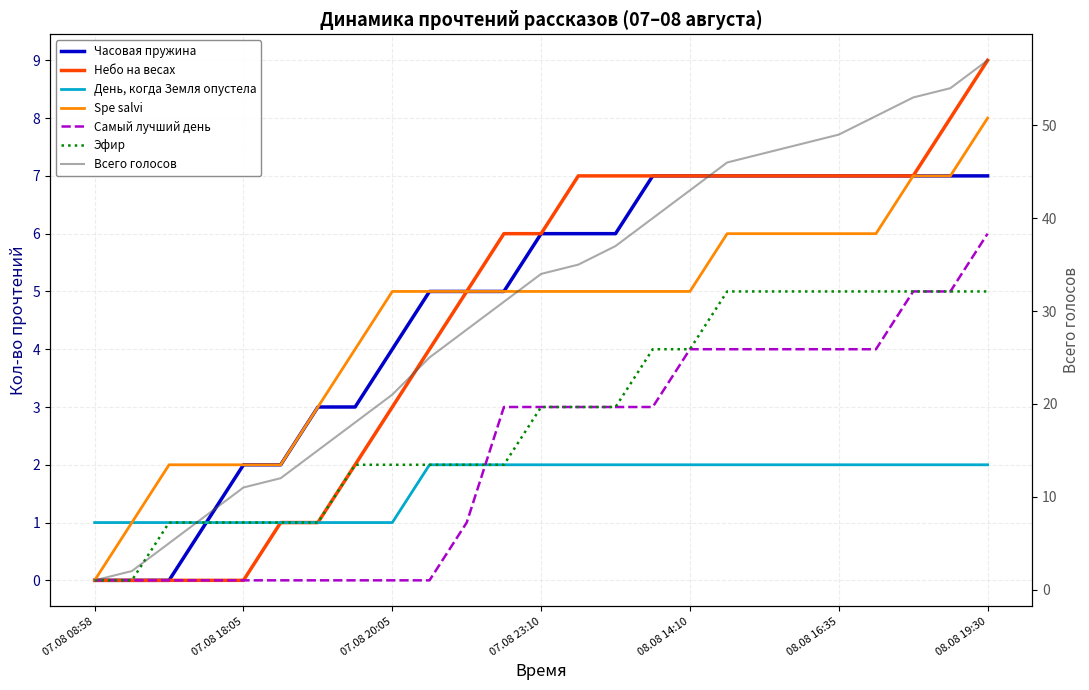

True or false: Небо на весах and Эфир intersect in this chart.

False